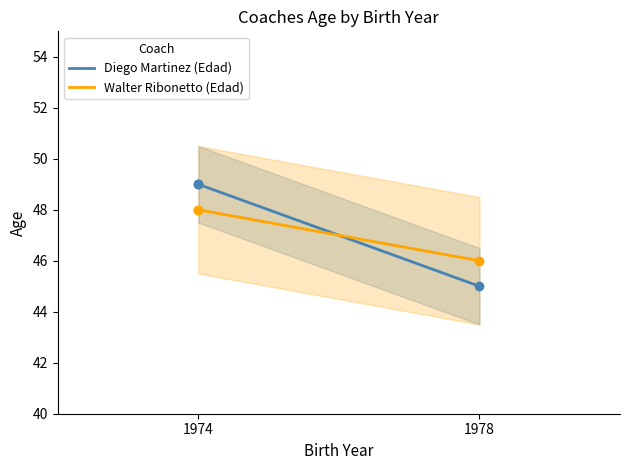

Which series has the largest Y range (max minus min)?

Diego Martinez (Edad)